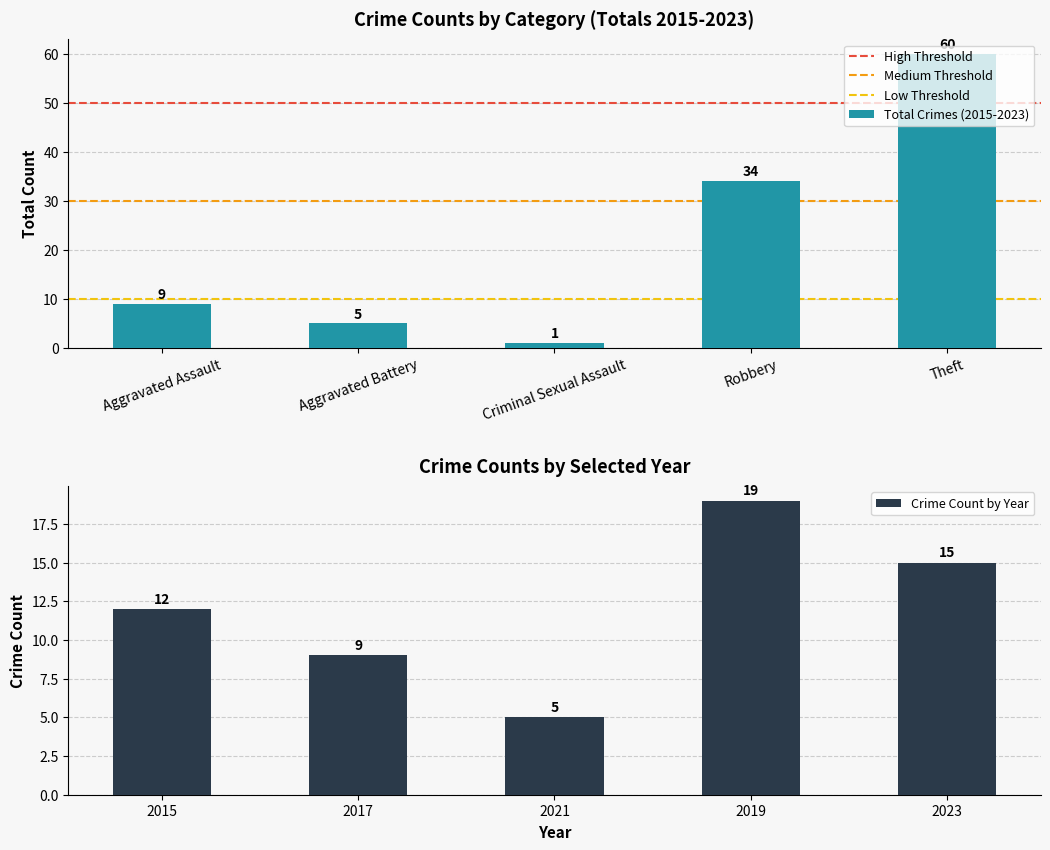

How many values in the Total Crimes (2015-2023) series are below 9?

2